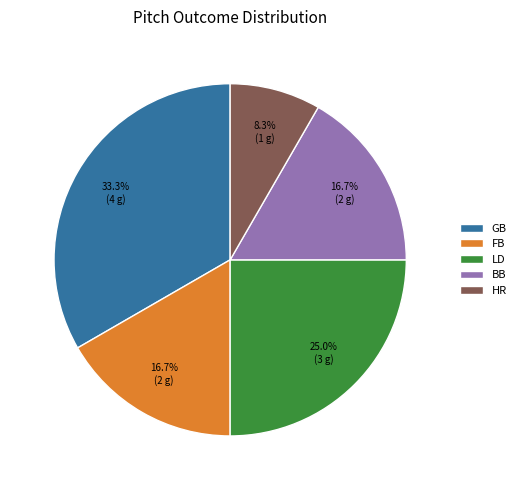

Count the number of slices in the pie.

5